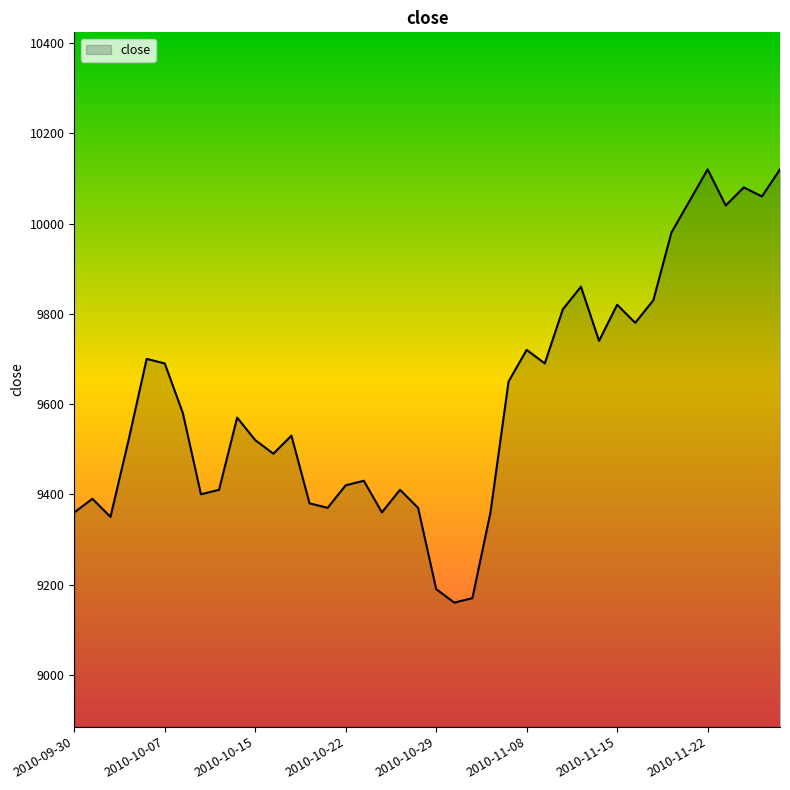

What is the greatest value displayed?

10120